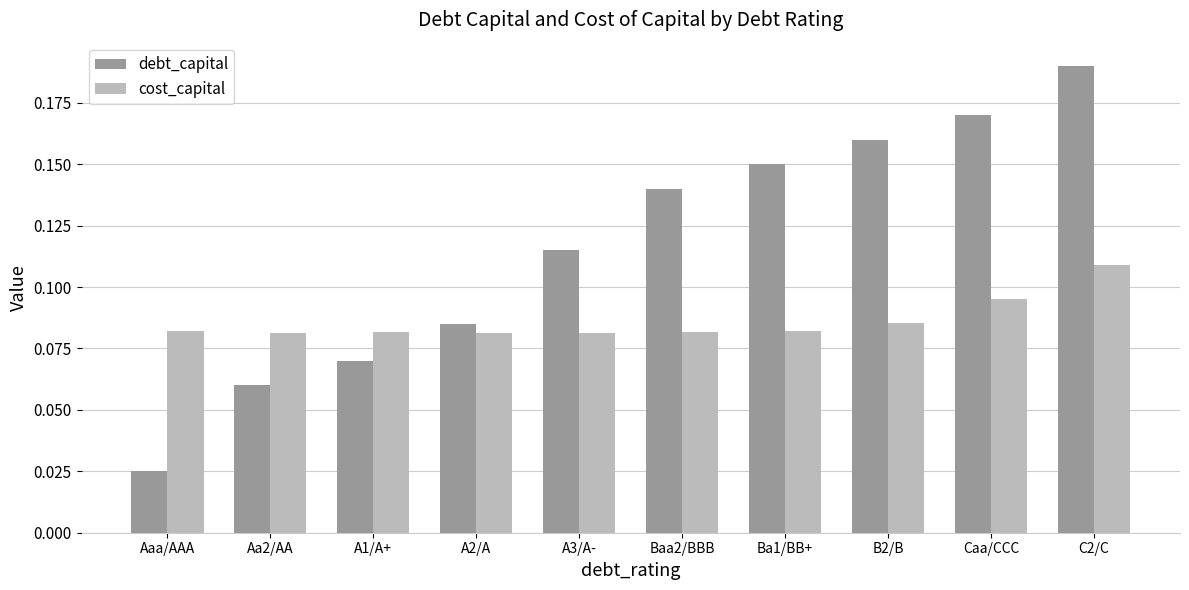

At which label does debt_capital reach its peak?

C2/C